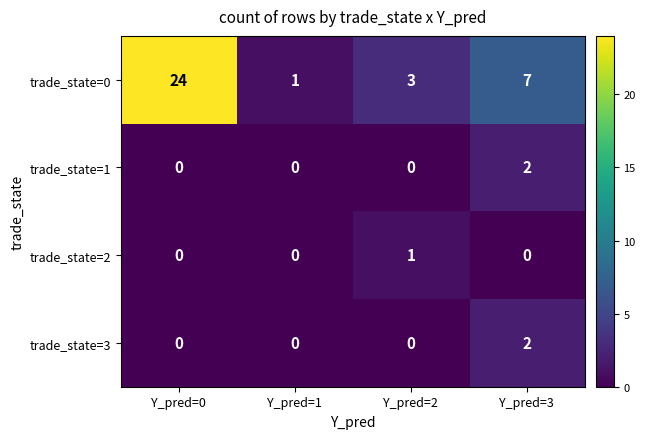

Which category has the highest value across all series?

Y_pred=0